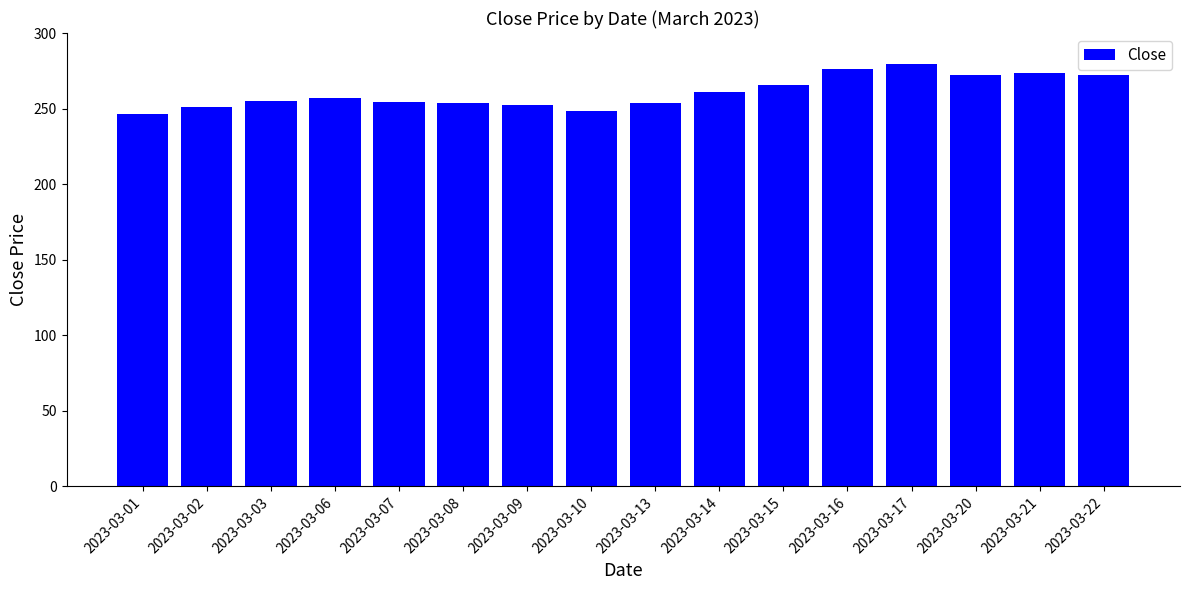

What is the minimum value shown in the chart?

246.3